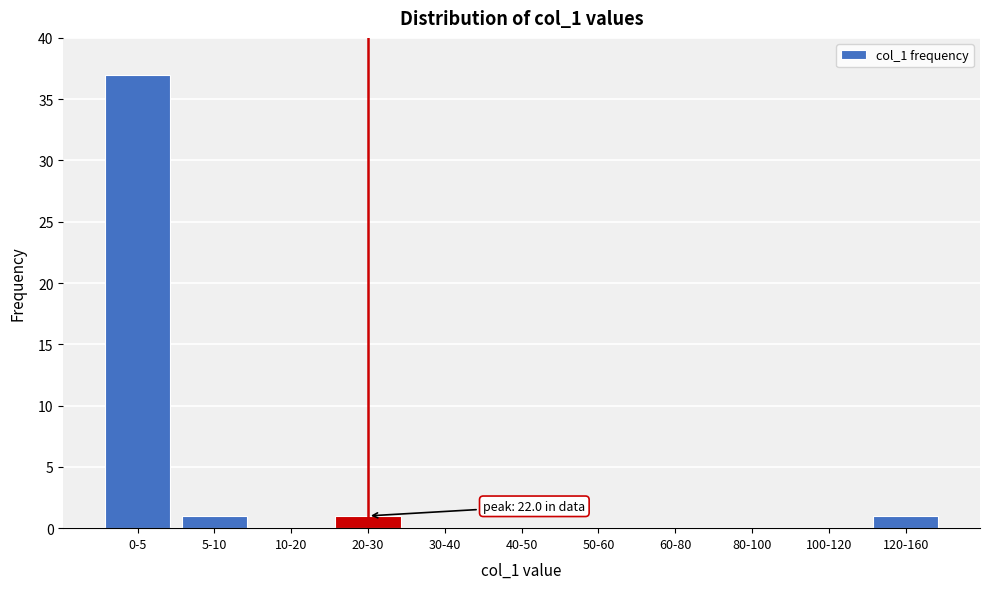

Reading right to left, what are all the values shown in this chart?

120-160=1	100-120=0	80-100=0	60-80=0	50-60=0	40-50=0	30-40=0	20-30=1	10-20=0	5-10=1	0-5=37